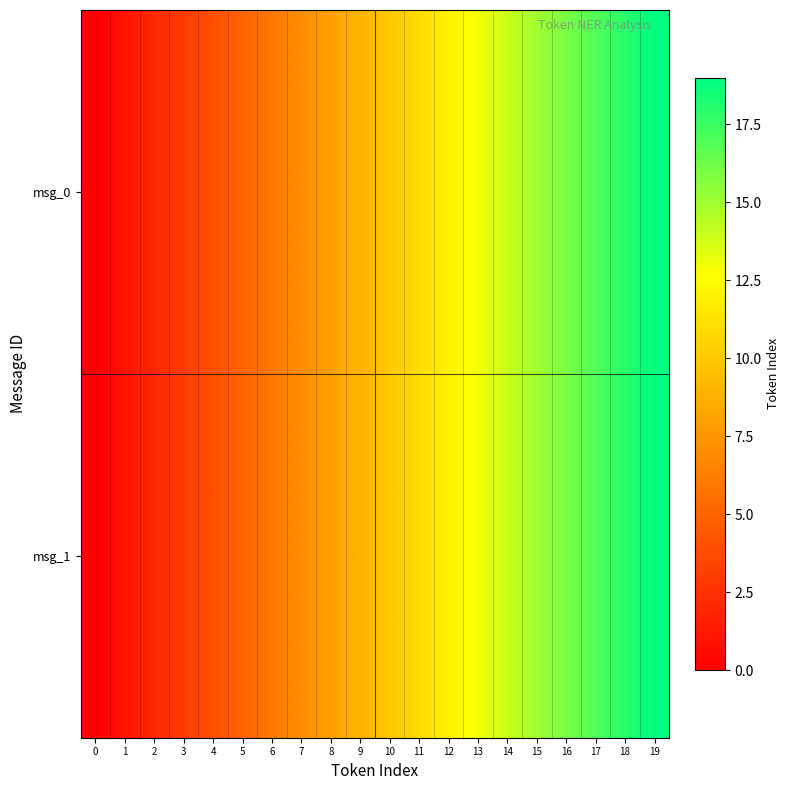

Rank the series at 7 from highest to lowest value.

msg_0, msg_1